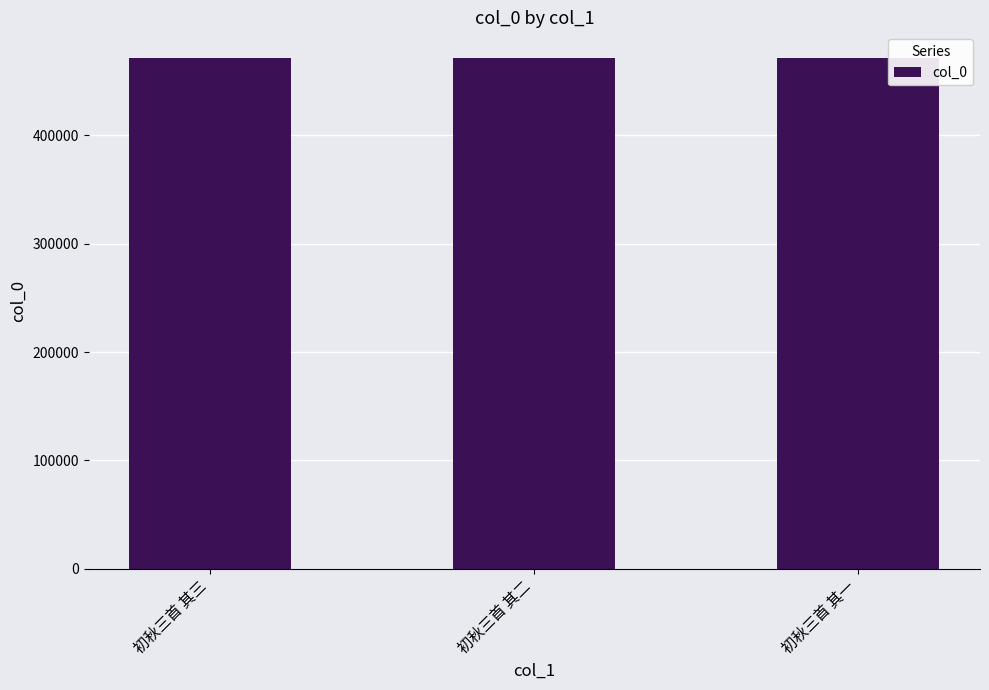

Are the bars horizontal?

No